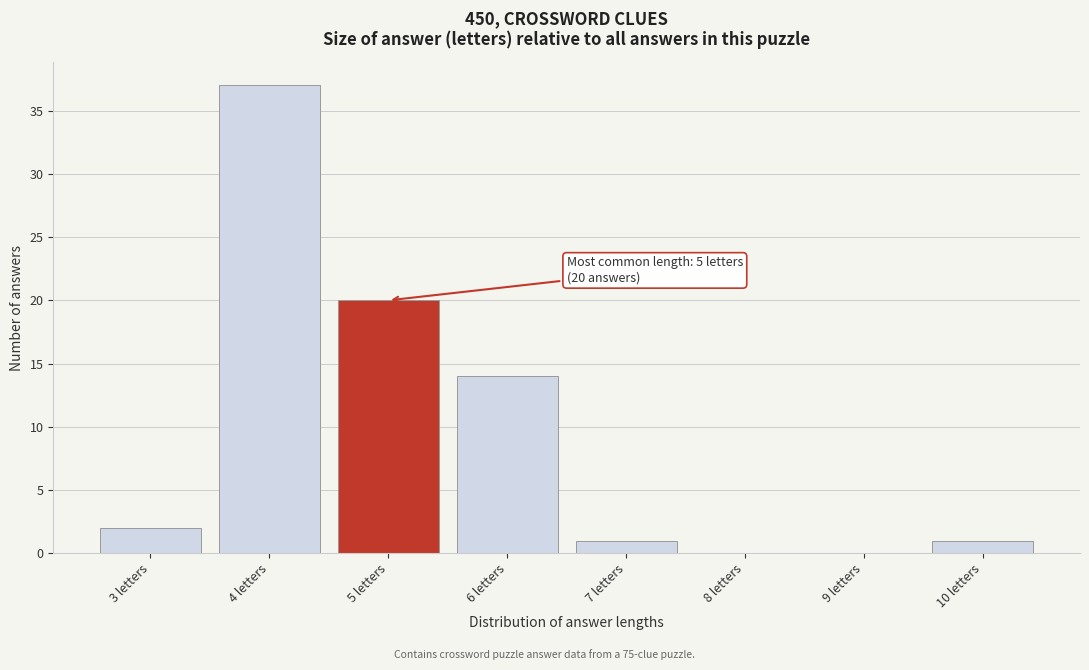

Reading right to left, what are all the values shown in this chart?

10 letters=1	9 letters=0	8 letters=0	7 letters=1	6 letters=14	5 letters=20	4 letters=37	3 letters=2